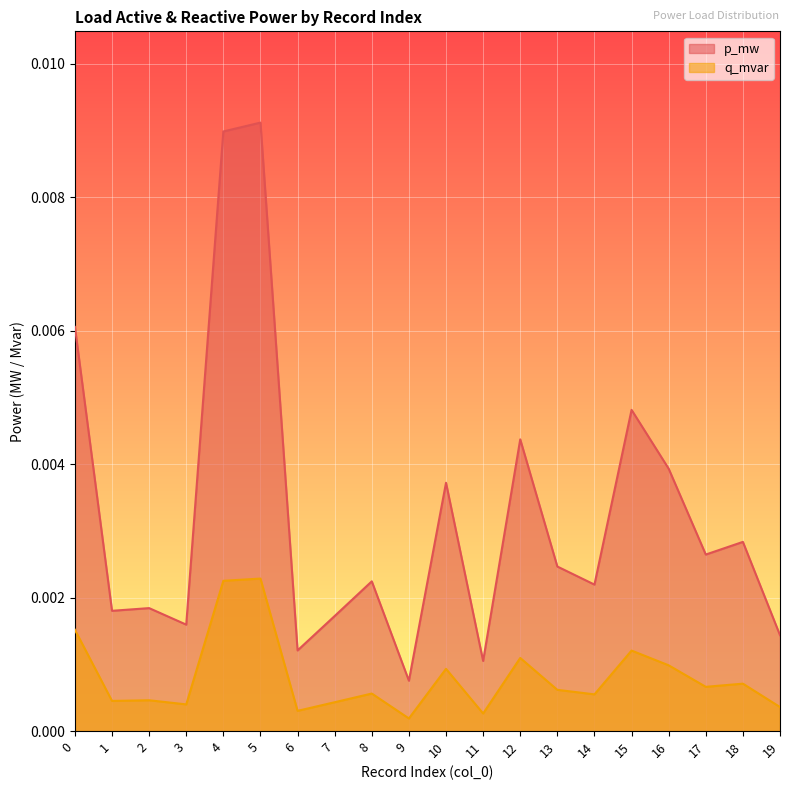

Which series has the largest total across all categories?

p_mw